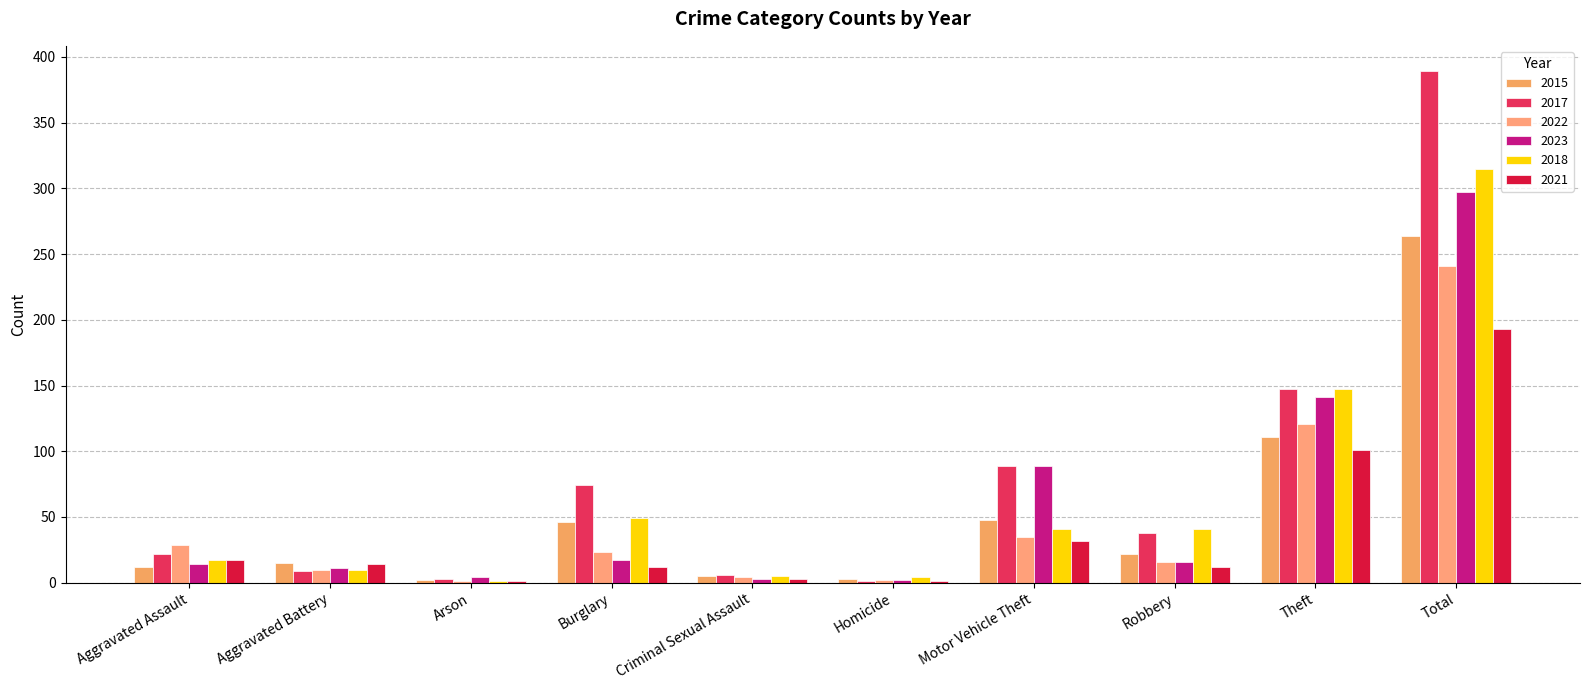

What is the lowest value of the 2021 series?

1